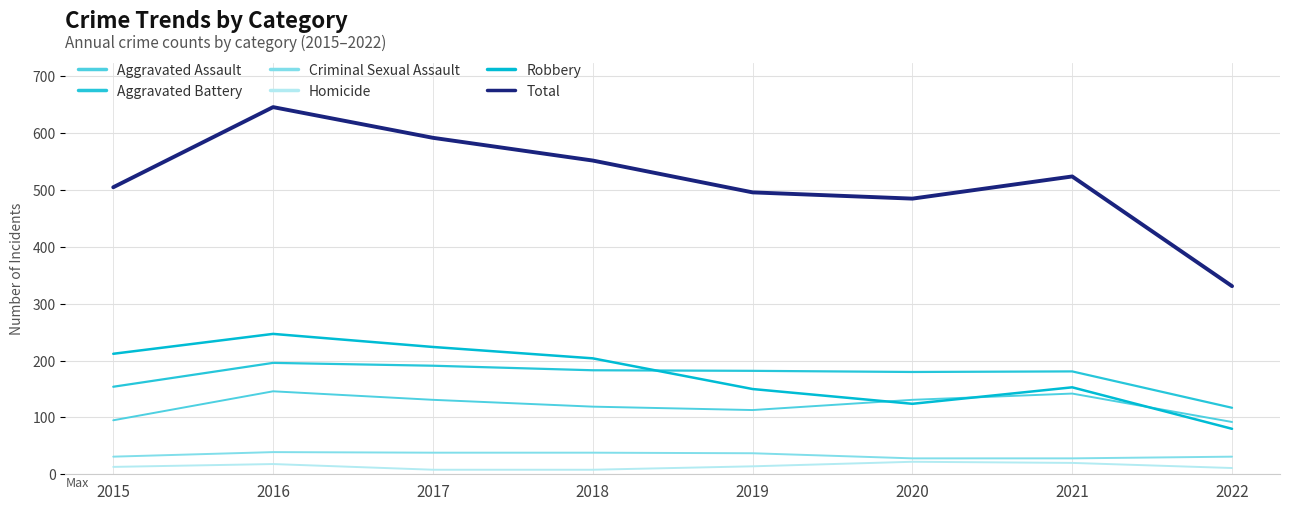

How many lines are shown in the chart?

6